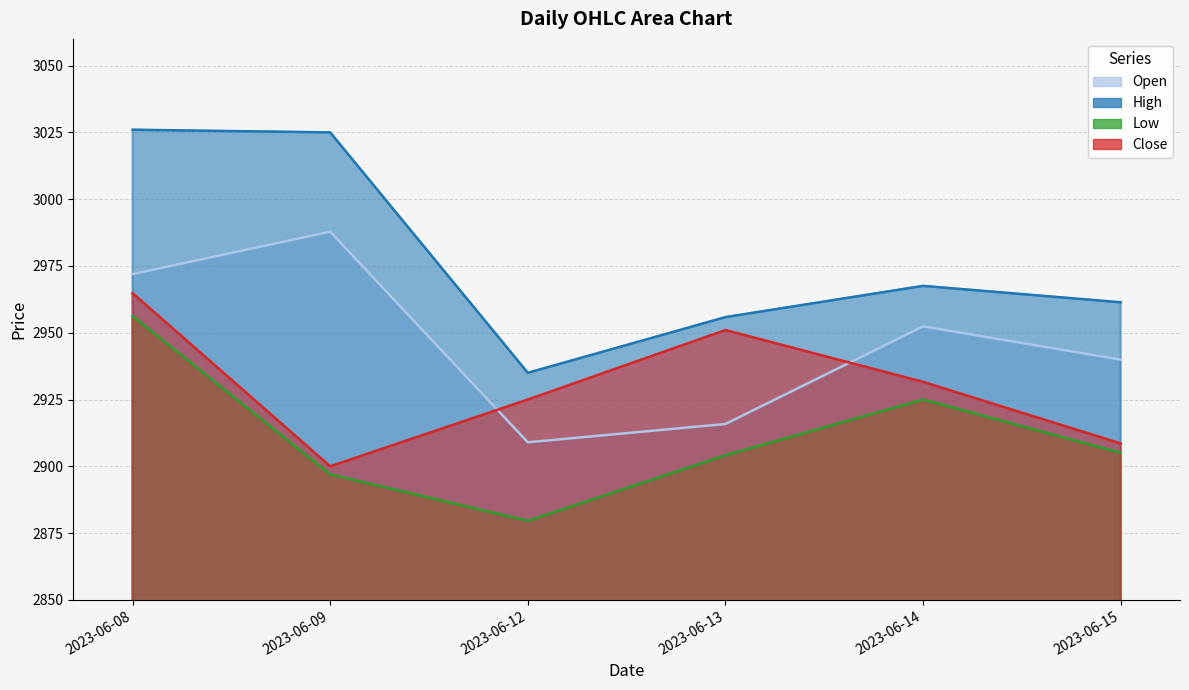

Rank the series by their average value, from highest to lowest.

High, Open, Close, Low